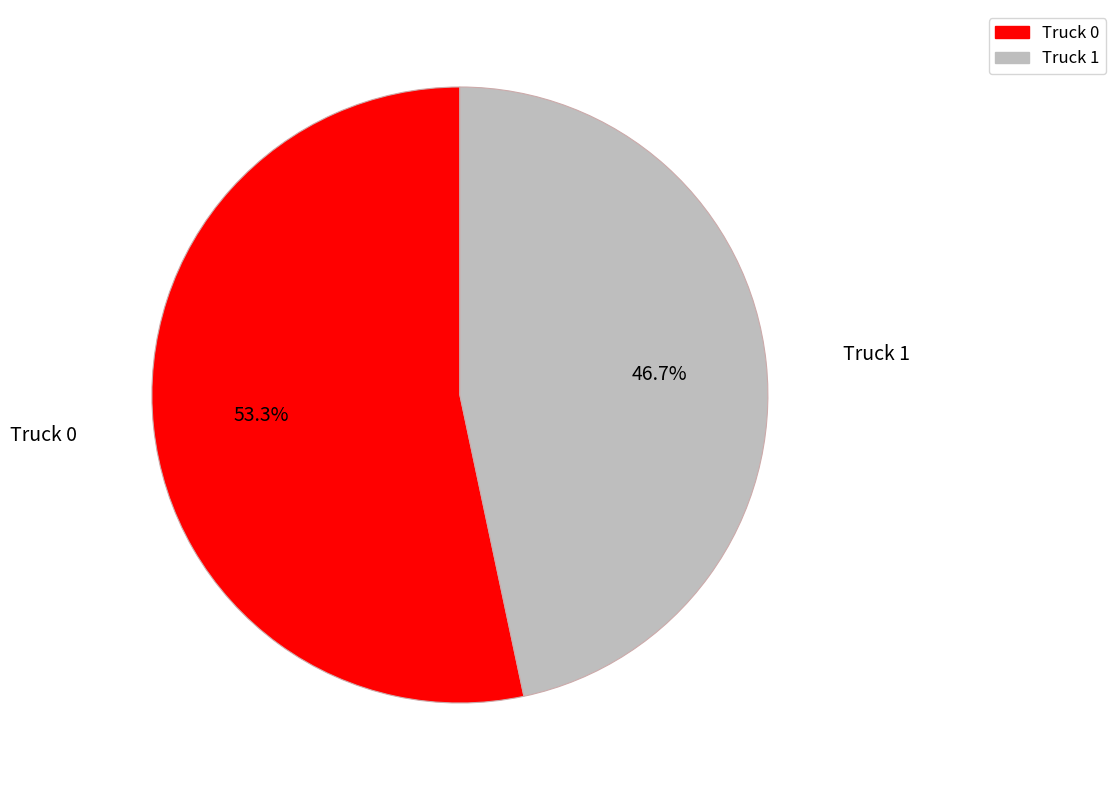

Which category has the biggest portion of the pie?

Truck 0